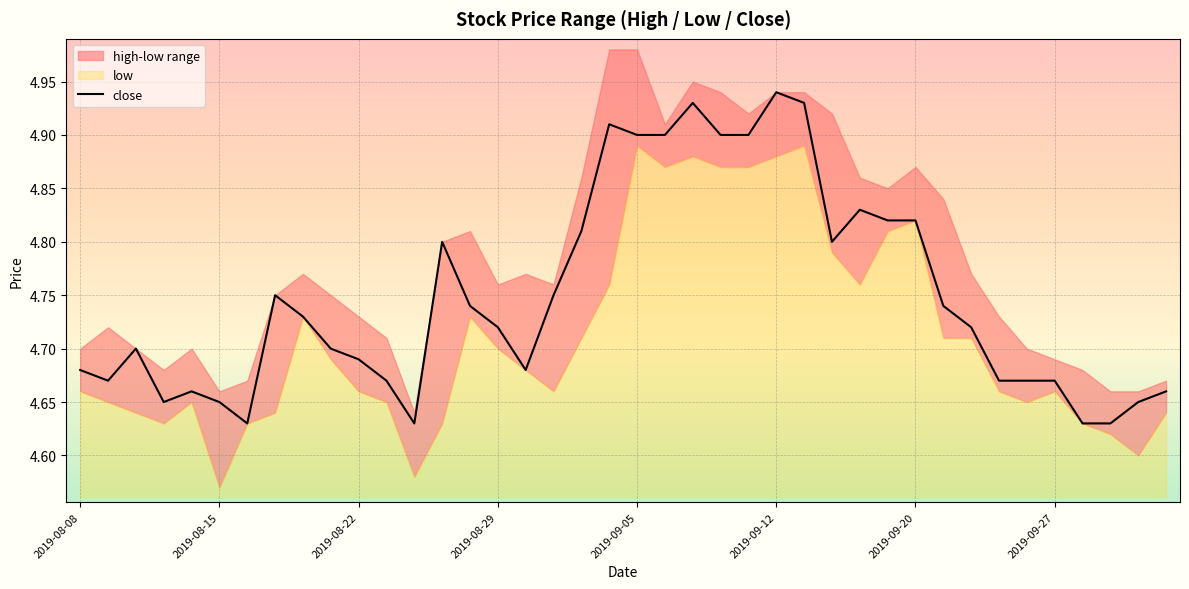

What is the greatest value displayed?

4.9